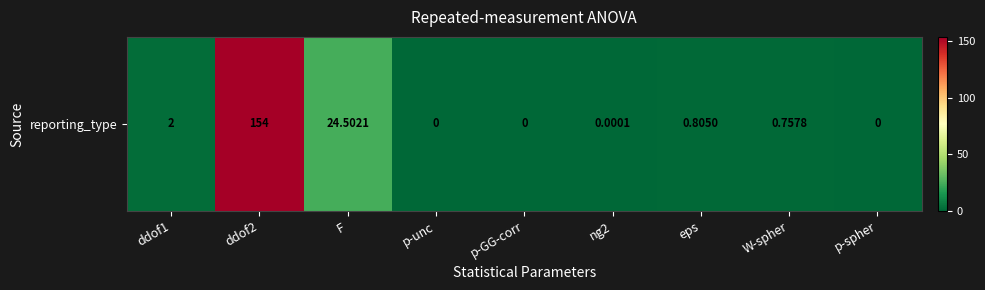

At which label is the value closest to 77?

F